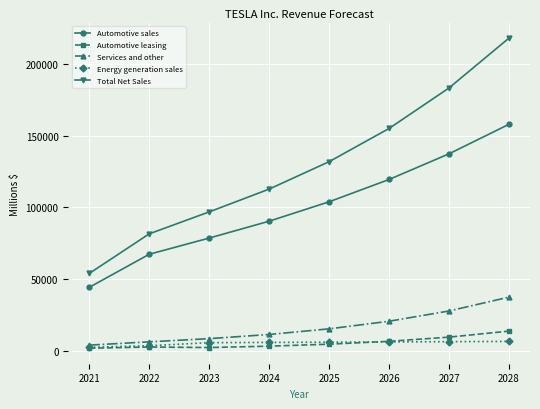

True or false: Automotive sales and Services and other cross at least once.

False